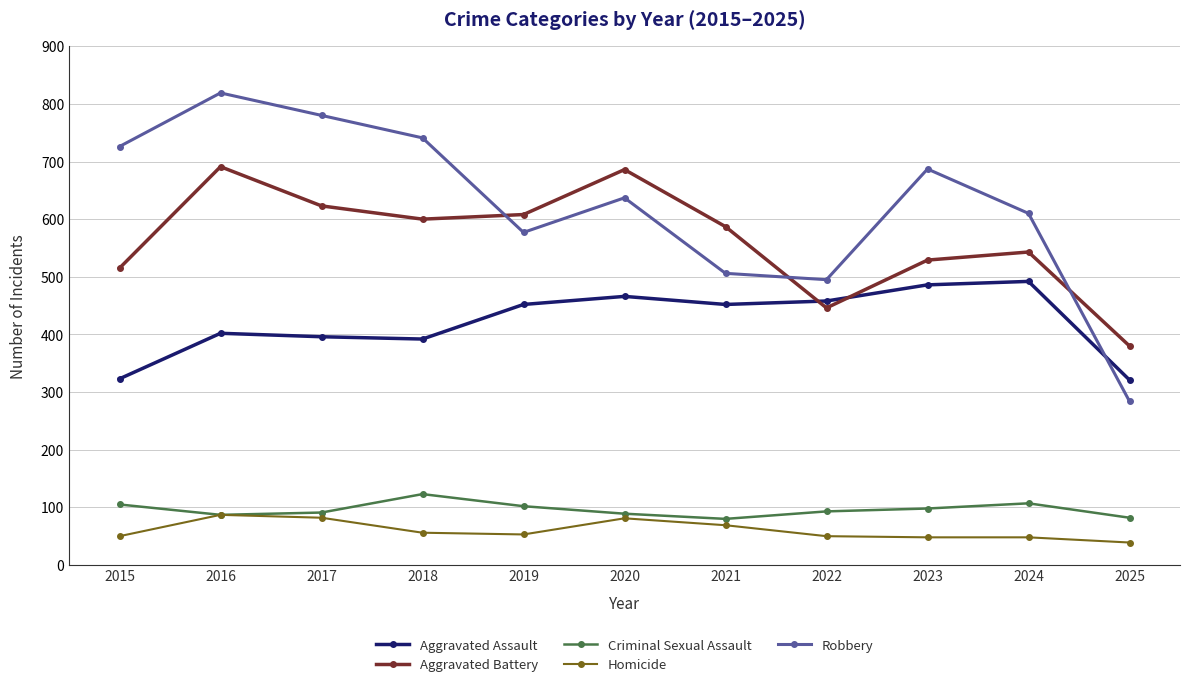

Which series has the largest total across all categories?

Robbery